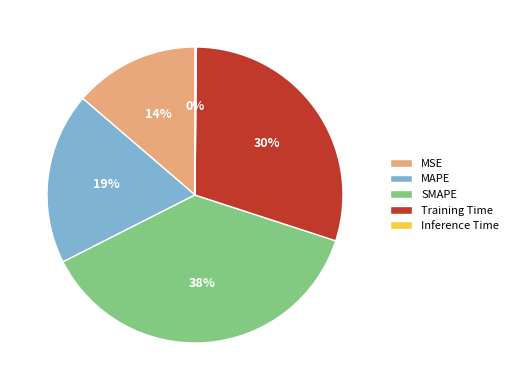

Is the sum of MAPE and MSE greater than half?

No